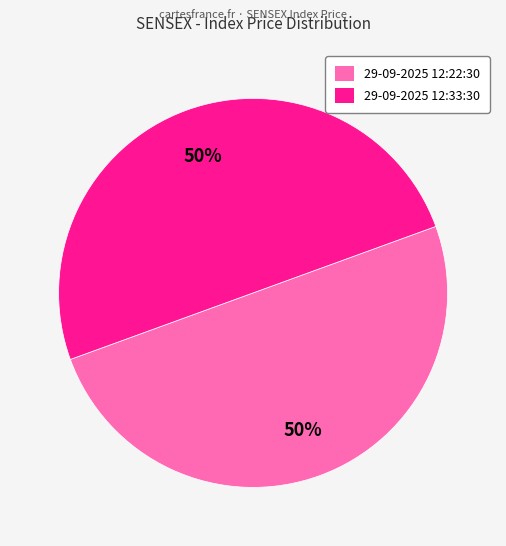

Approximately how many times larger is the value at 29-09-2025 12:33:30 compared to 29-09-2025 12:22:30?

1.0